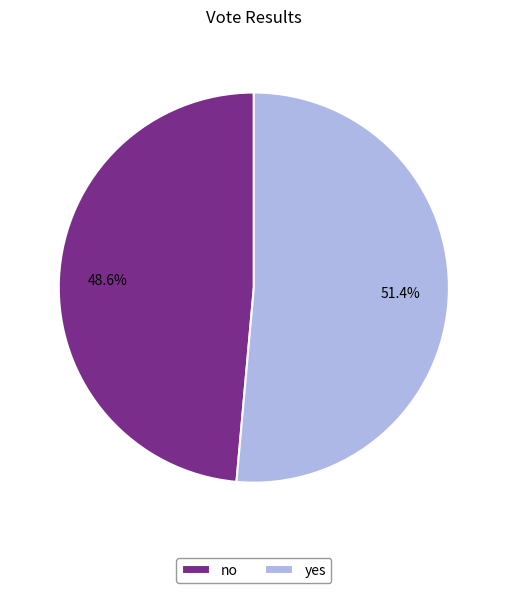

How many segments does this pie chart have?

2